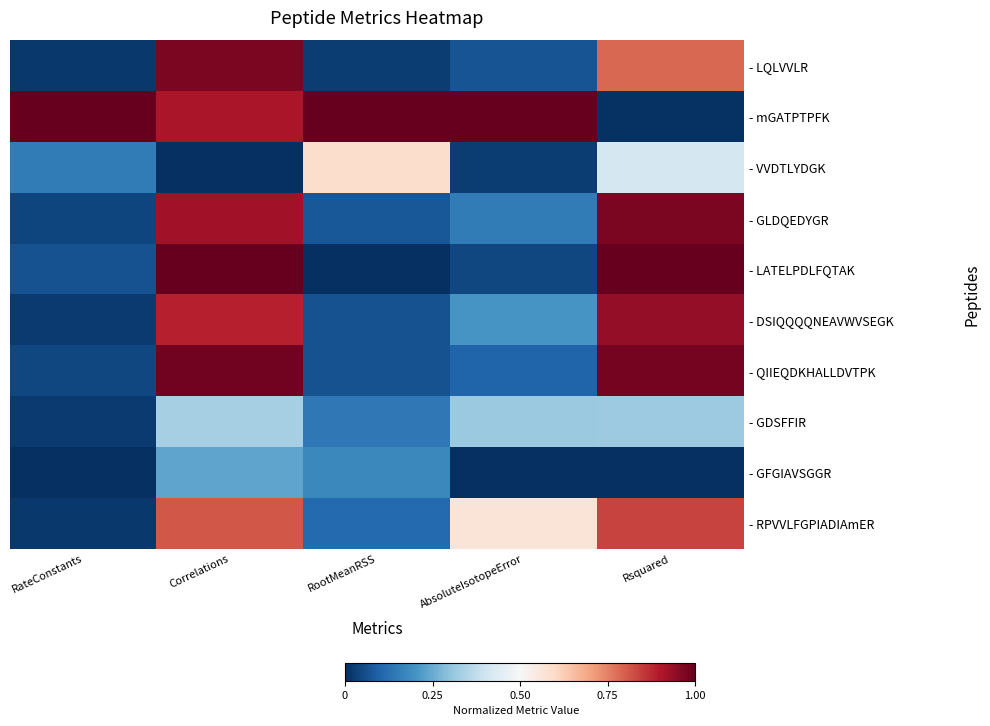

At which category is the sum across all series the highest?

Correlations